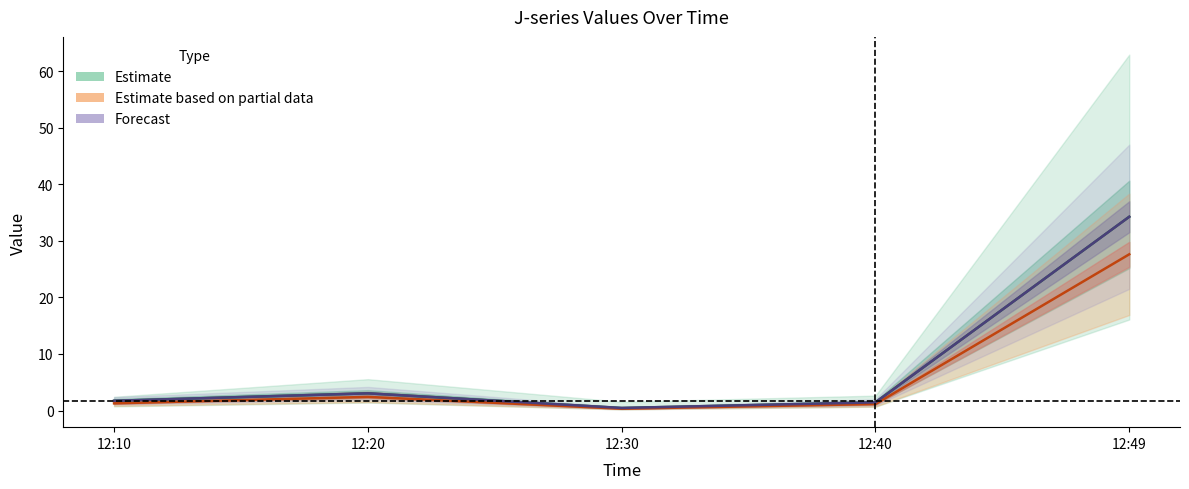

How many interior local valleys does the Estimate (partial) series have?

1